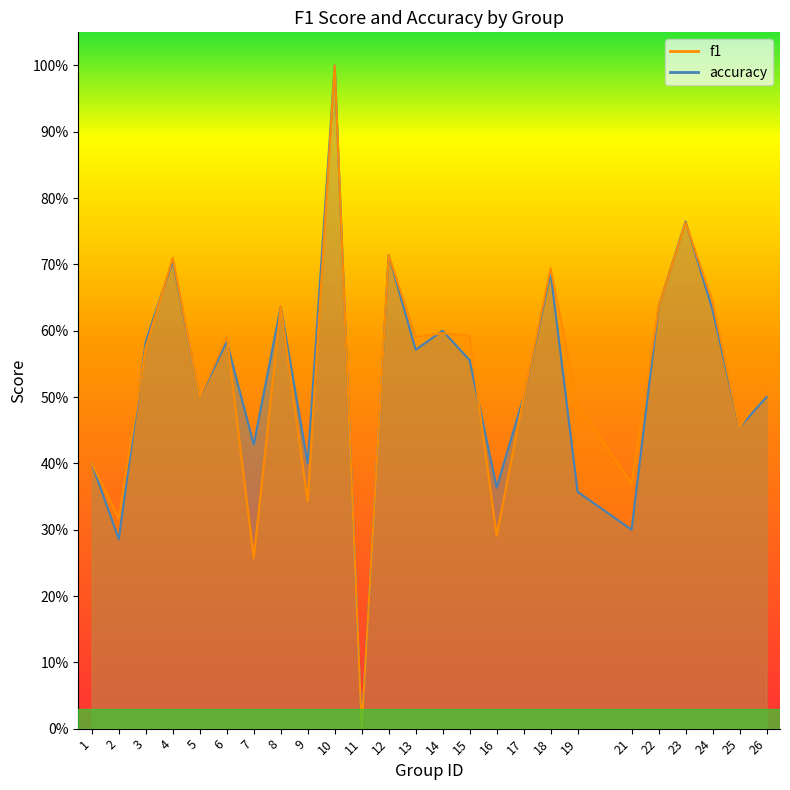

The value of accuracy at 1 is 0.4. True or false?

True